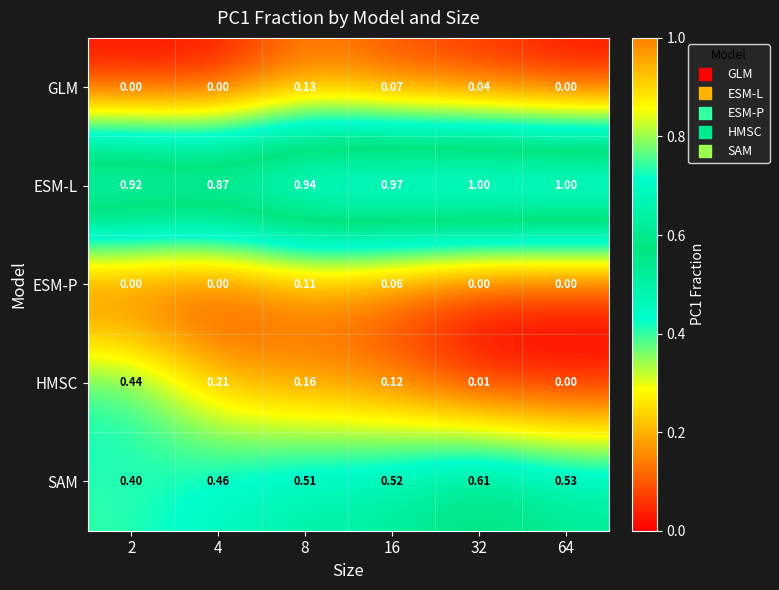

List the series in order of their peak value, lowest first.

ESM-P, GLM, HMSC, SAM, ESM-L